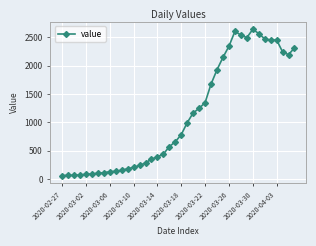

What is the sum of all values?

44971